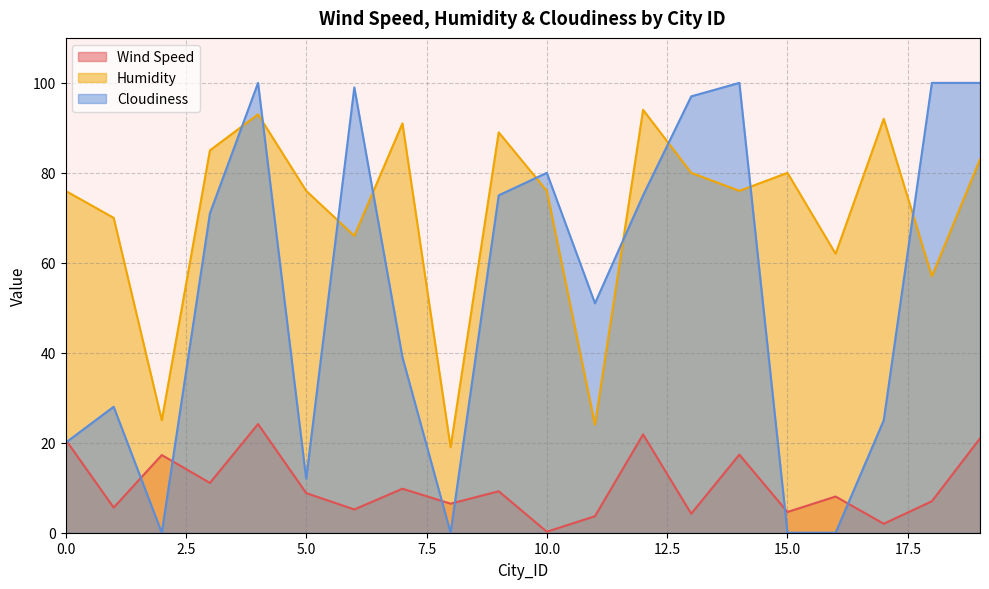

Is it true that Cloudiness equals 27.5 at 14?

False